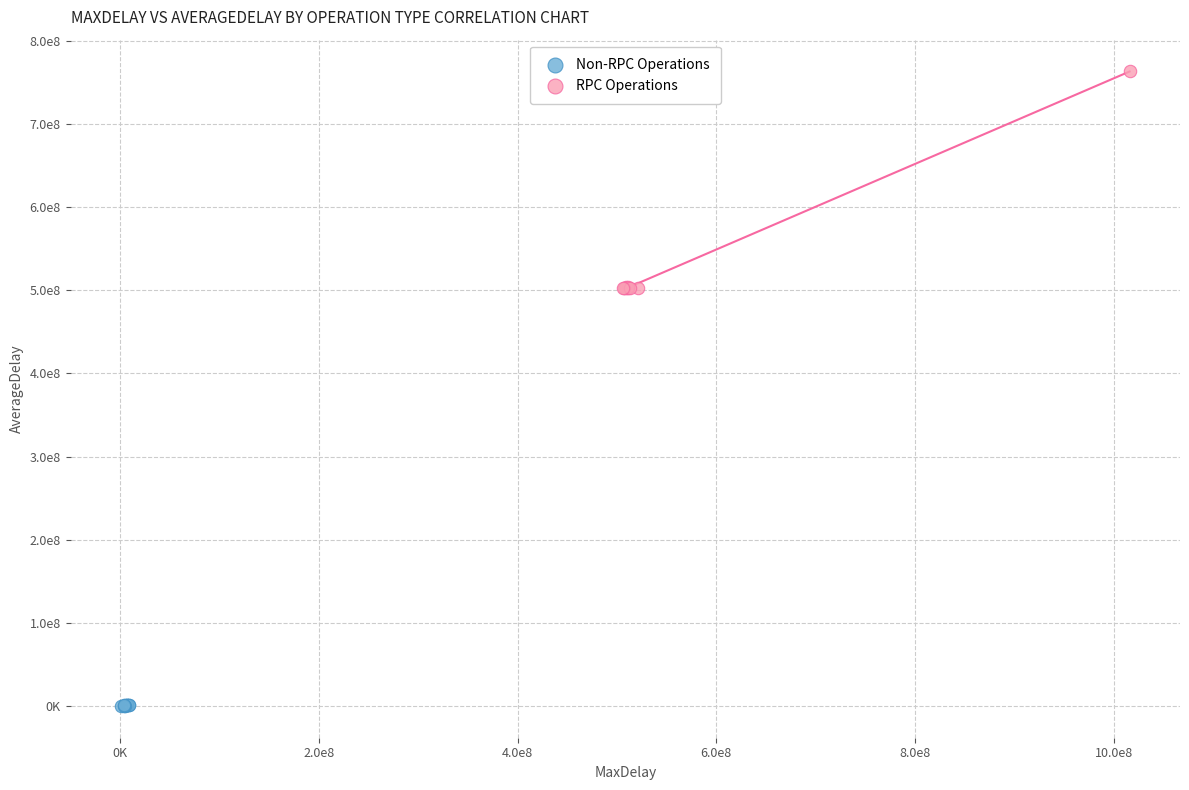

Which series has the largest Y range (max minus min)?

RPC Operations